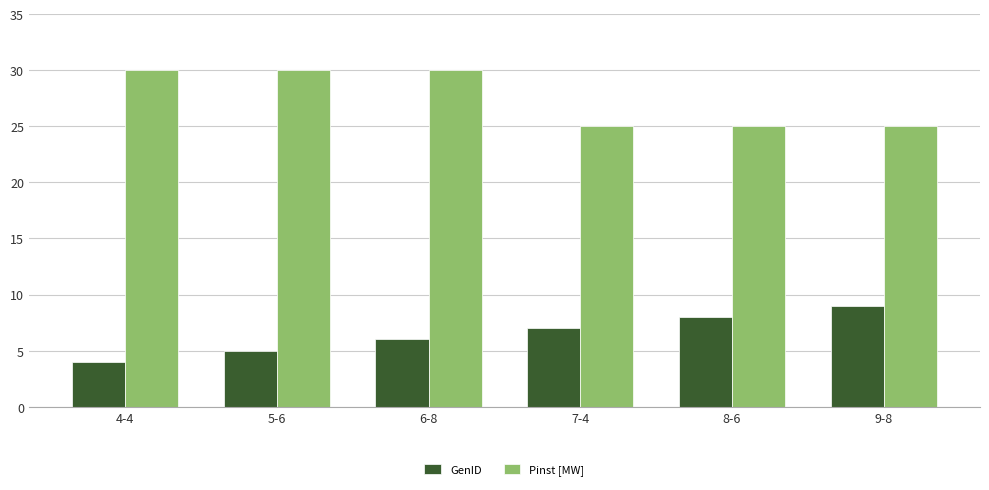

How many bars are there in total?

12